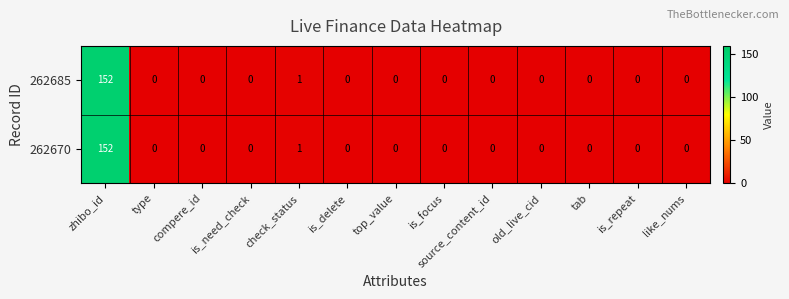

Where is 262685 nearest to the value 76?

check_status